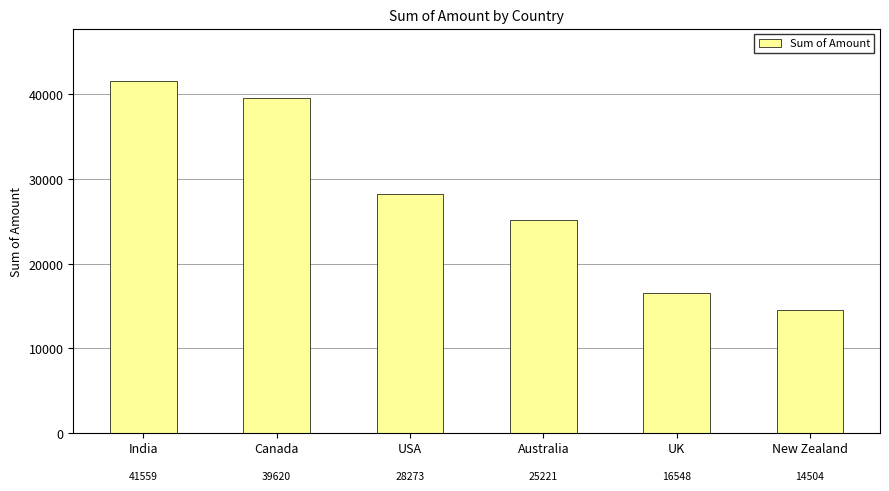

Rank the categories by value from highest to lowest.

India, Canada, USA, Australia, UK, New Zealand